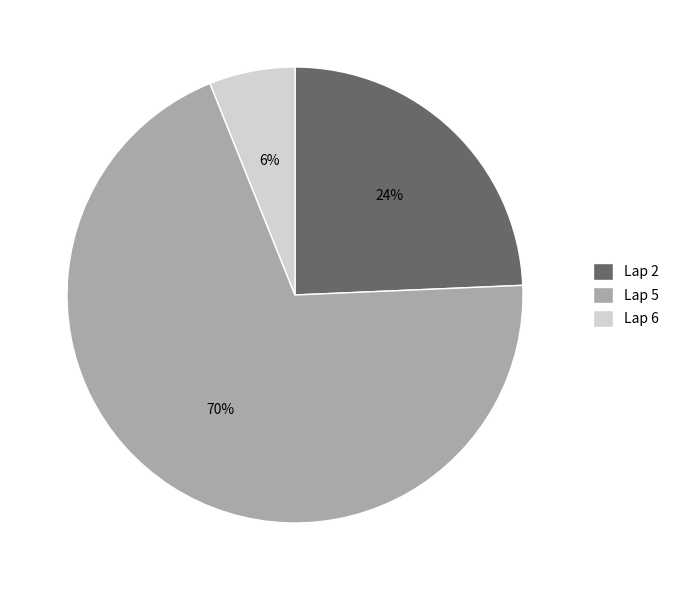

Which category has the biggest portion of the pie?

Lap 5